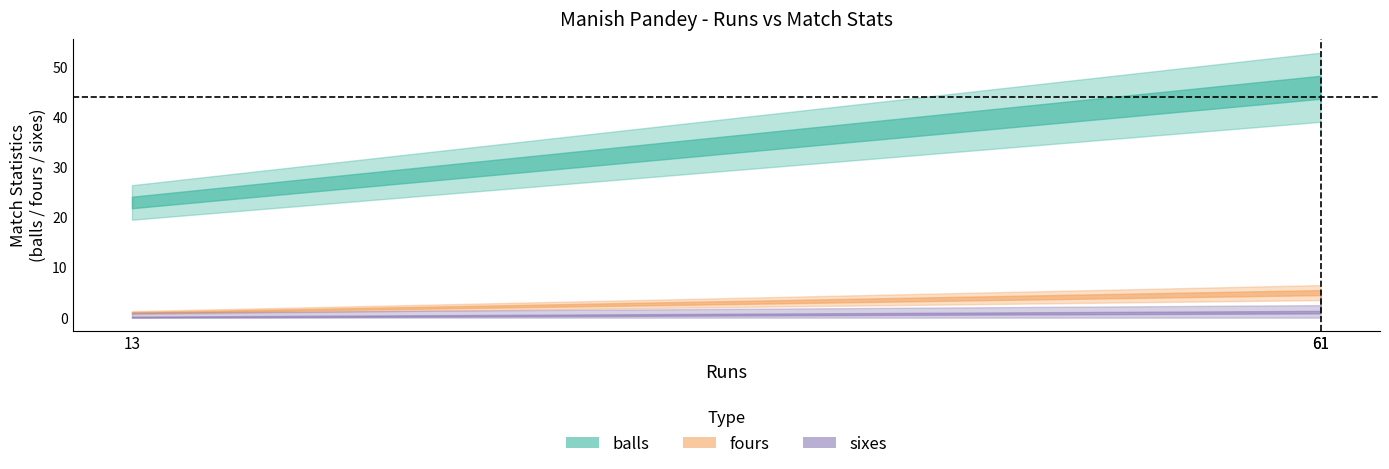

At which category is the sum across all series the highest?

61